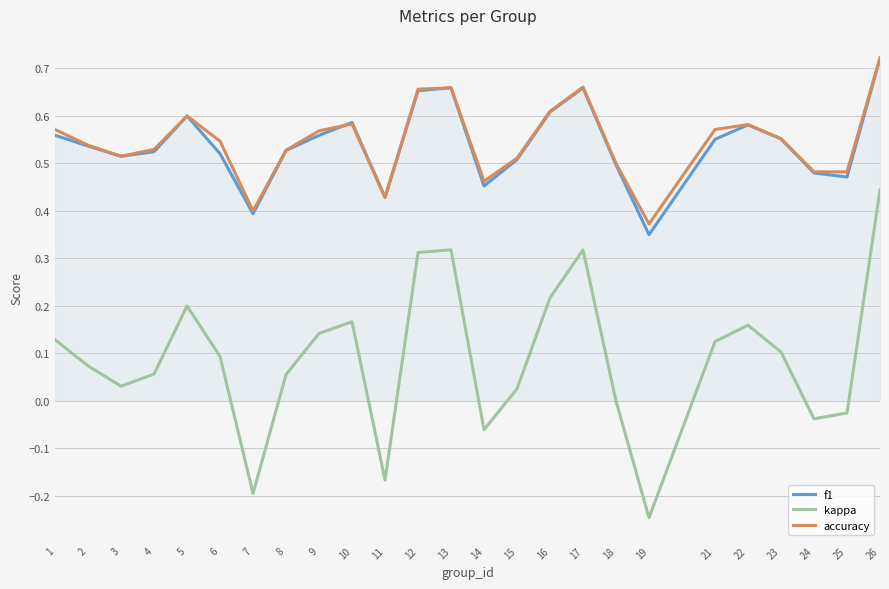

At which category is the sum across all series the highest?

26